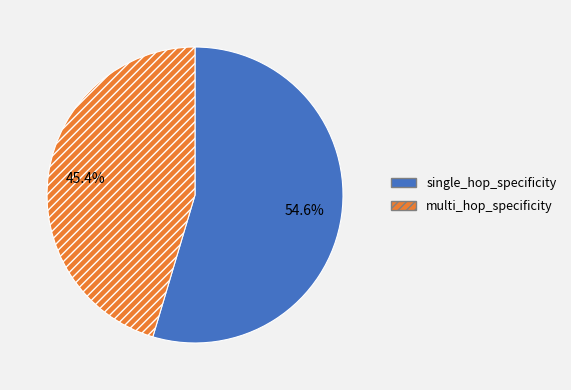

What is the majority slice?

single_hop_specificity